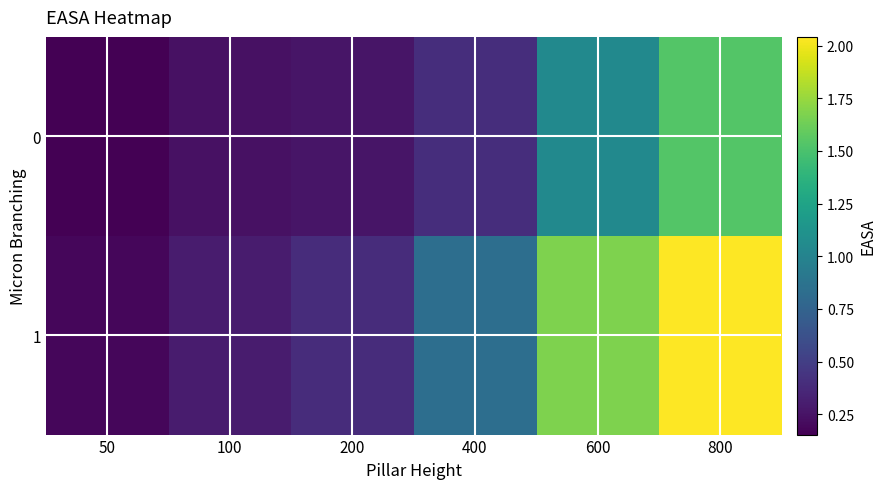

What is the total value across all series at 800?

3.6